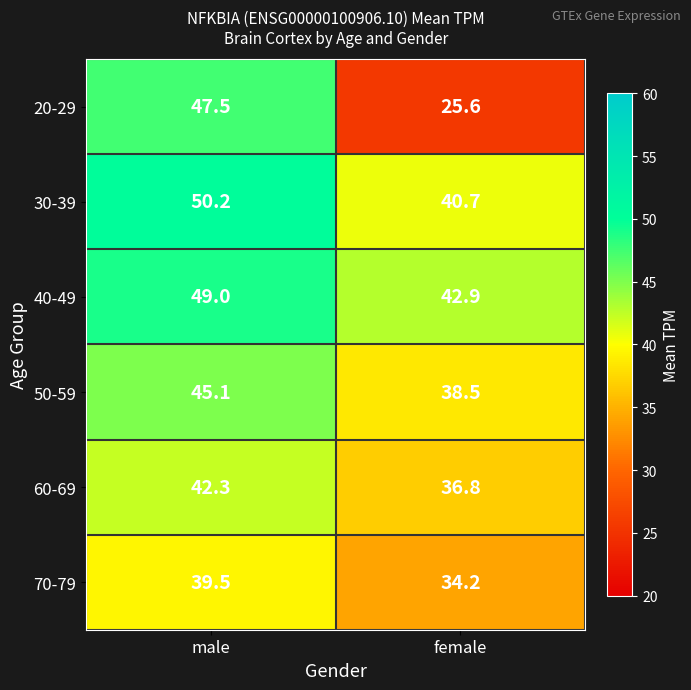

The value of 60-69 at male is 42.3. True or false?

True